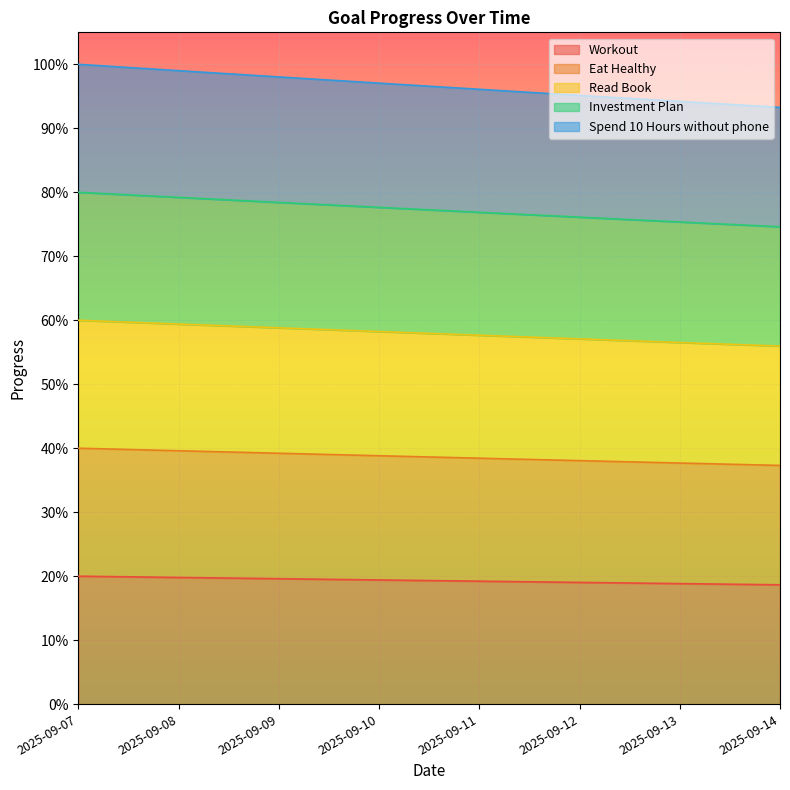

True or false: Spend 10 Hours without phone has a value of 1.0 at 2025-09-09.

True